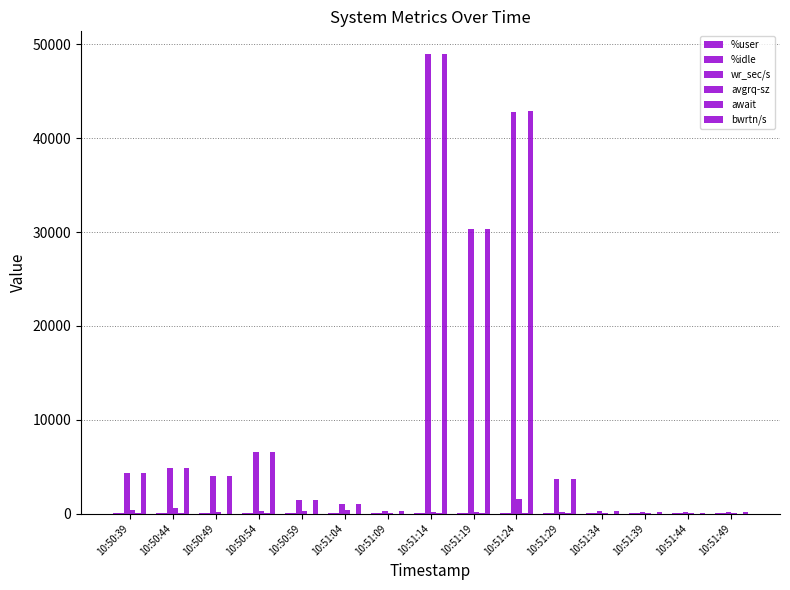

What is the maximum value for %user?

80.7